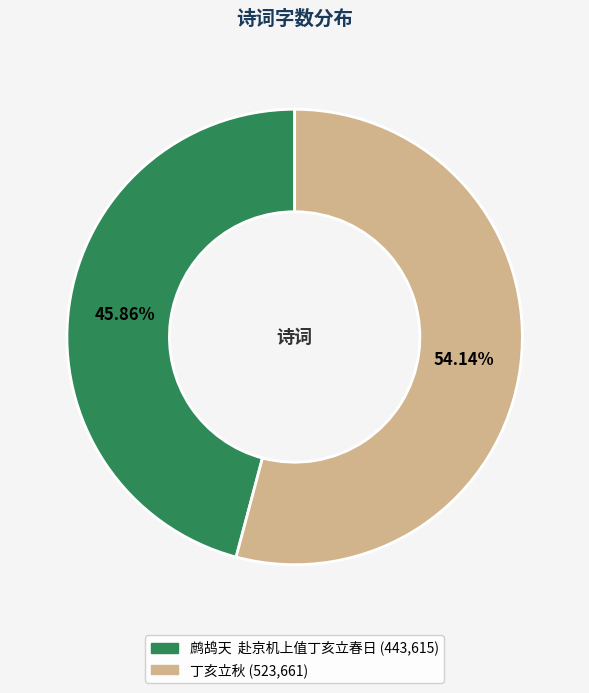

To the nearest percent, what portion does 丁亥立秋 represent?

54%